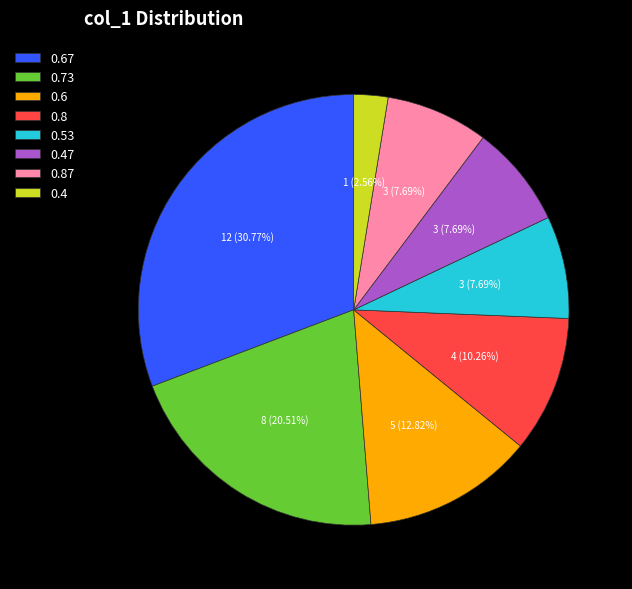

Between 0.53 and 0.8, which is larger?

0.8